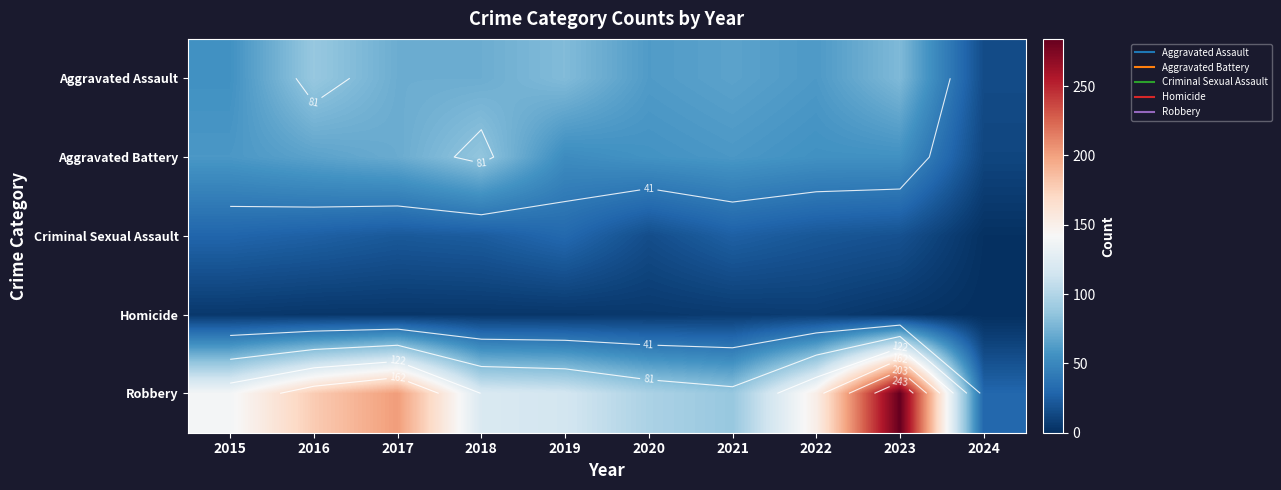

What is the sum of all Aggravated Assault values?

651